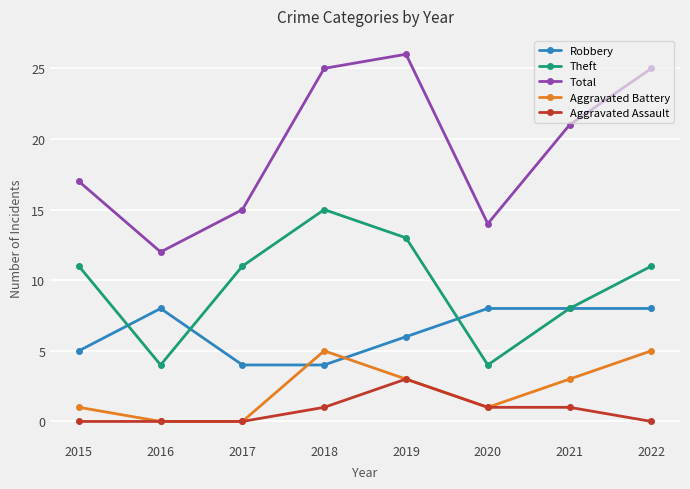

How many interior local valleys does the Total series have?

2